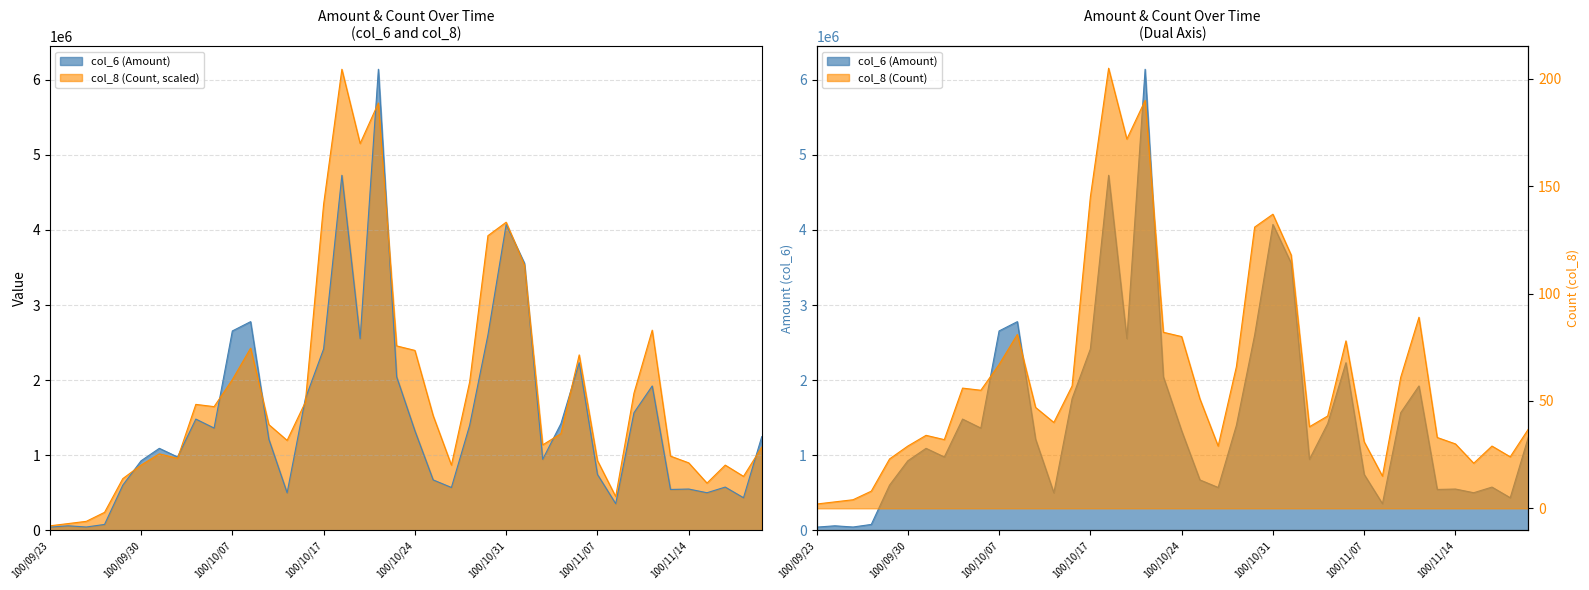

What is the difference between the maximum and minimum values in the col_8 (Count) series?

6080364.9